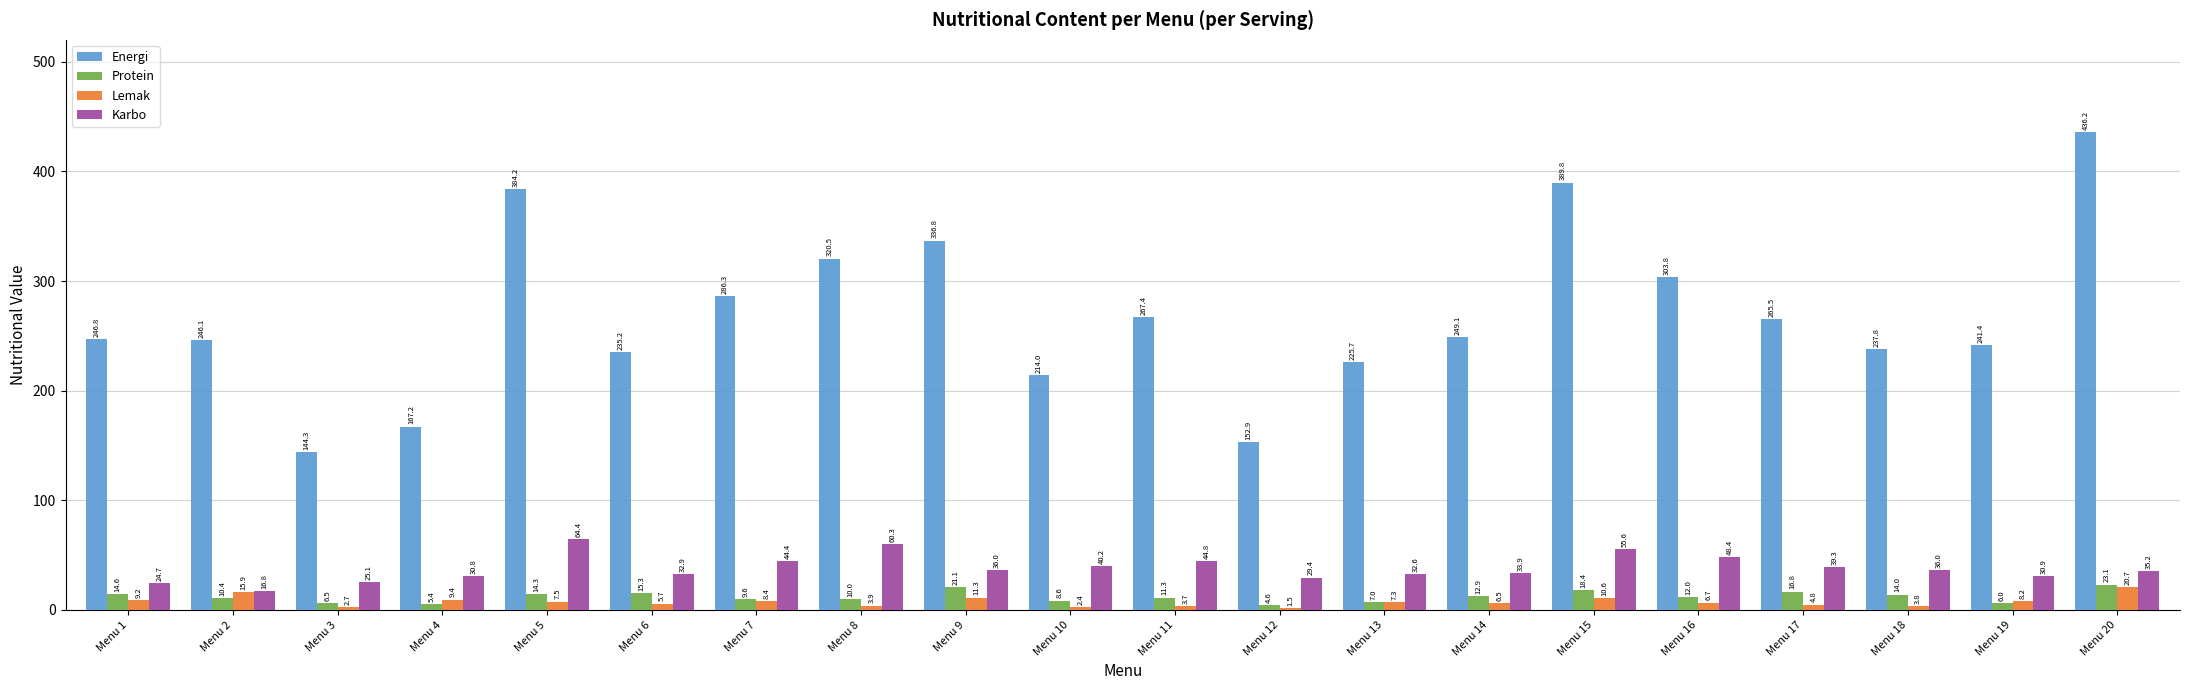

How many series are shown in this chart?

4